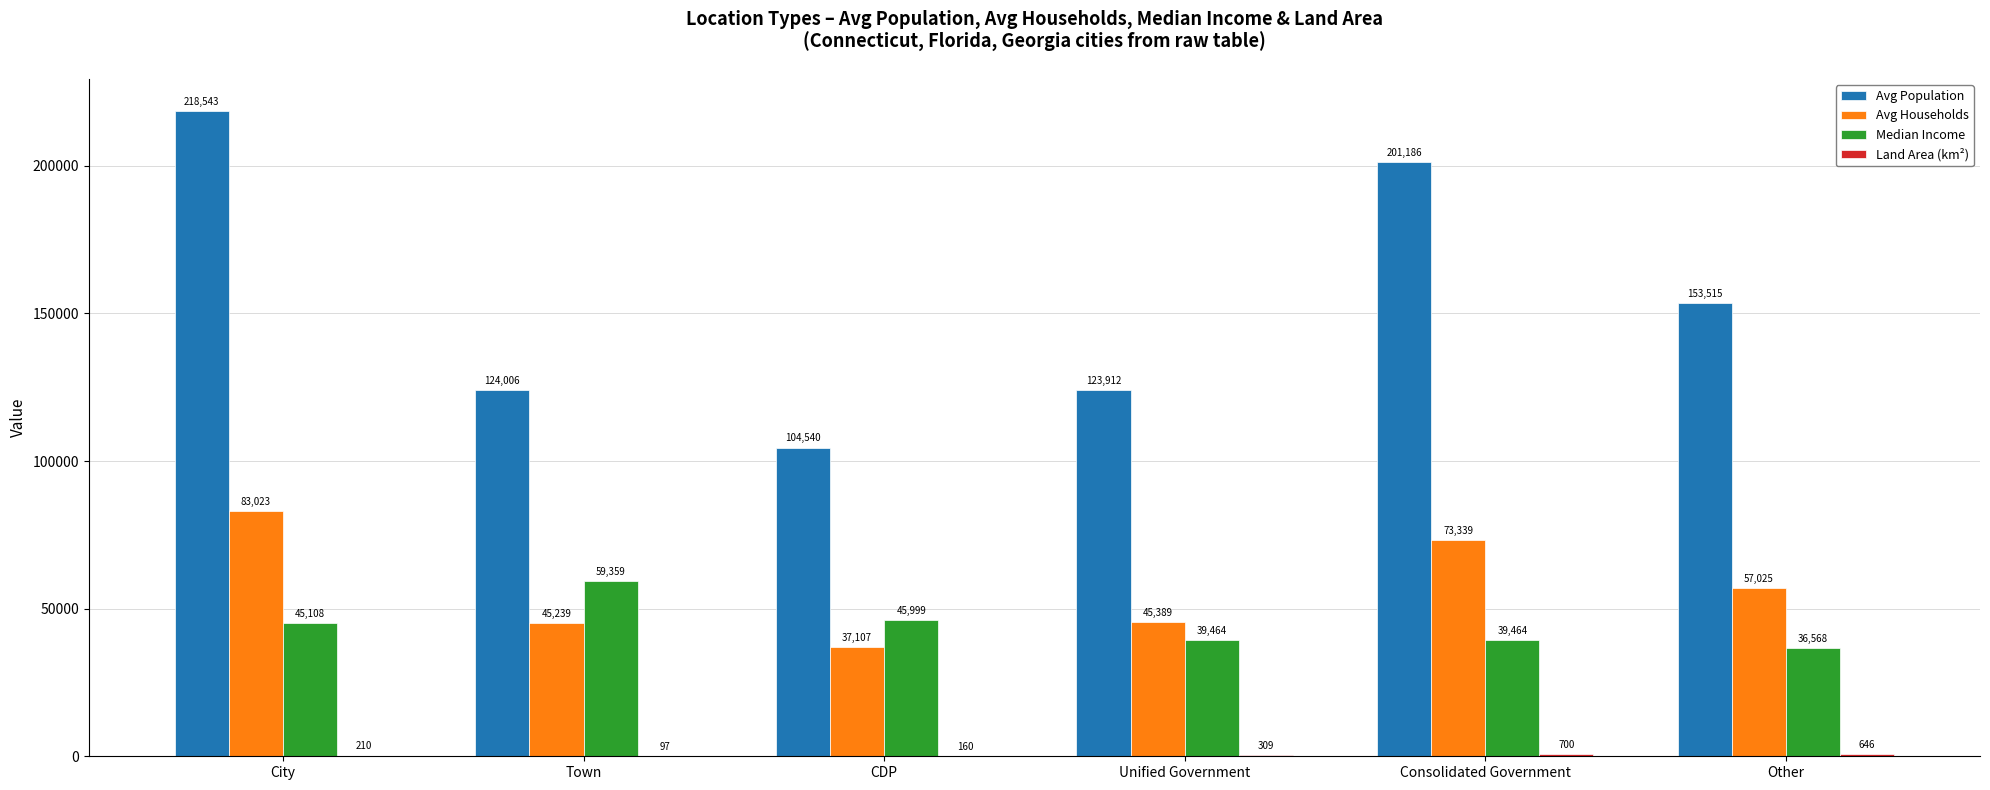

What is the highest value of the Avg Households series?

83023.0